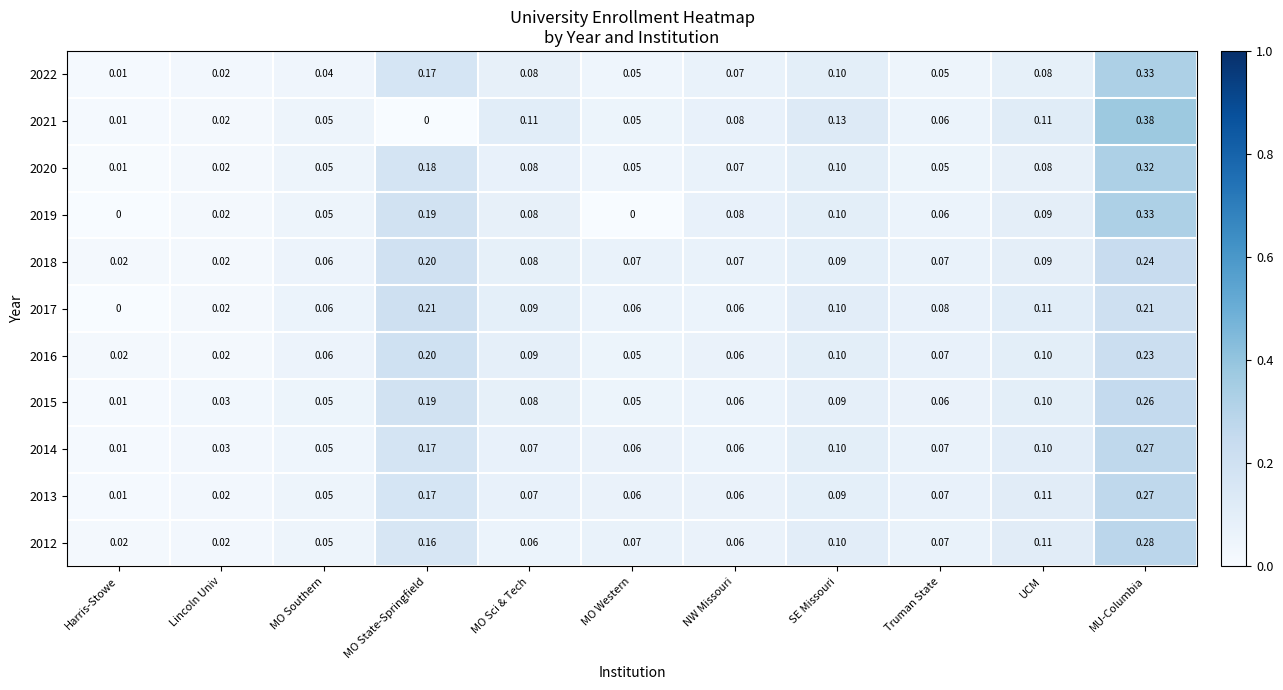

Which category has the lowest value in the 2014 series?

Harris-Stowe